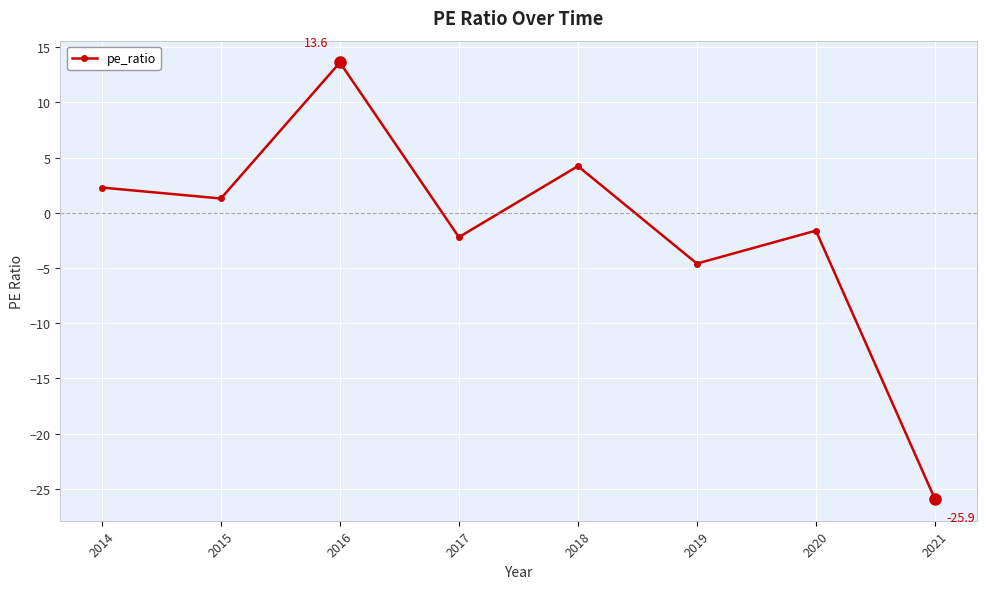

What is the difference between the values at 2016 and 2018?

9.4